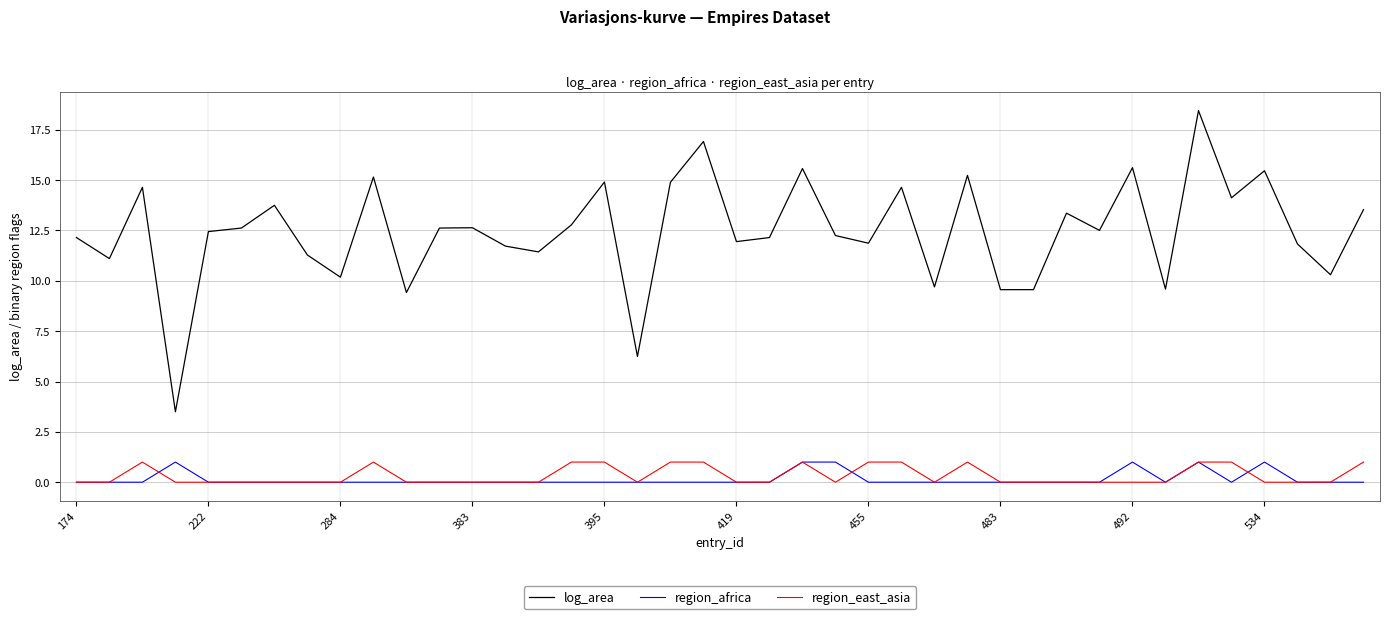

True or false: region_africa and log_area cross at least once.

False